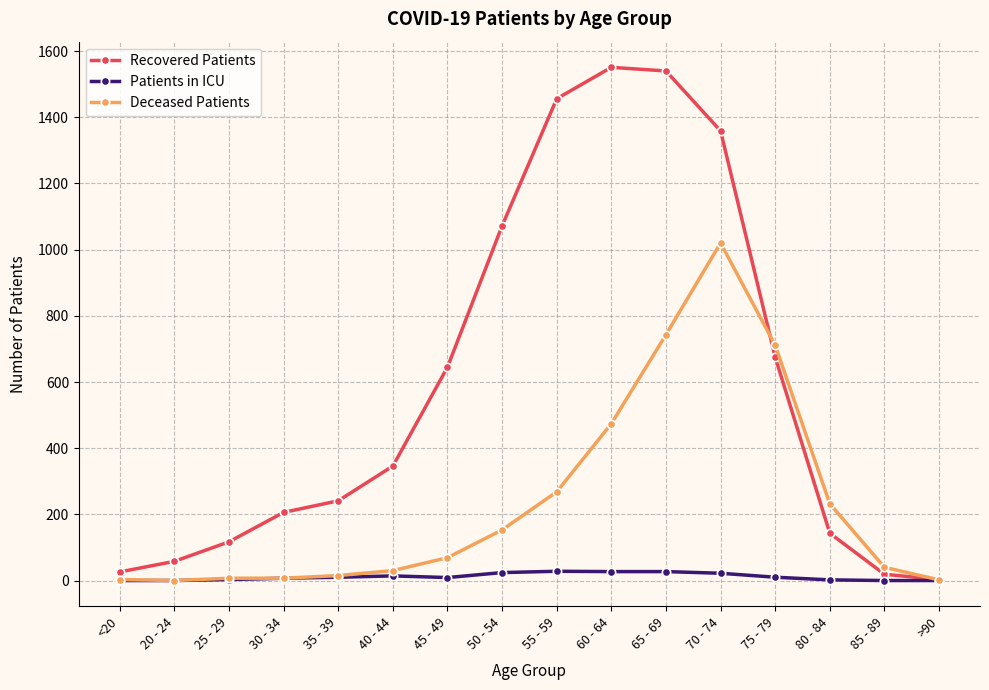

List the series in order of their overall mean, lowest first.

Patients in ICU, Deceased Patients, Recovered Patients